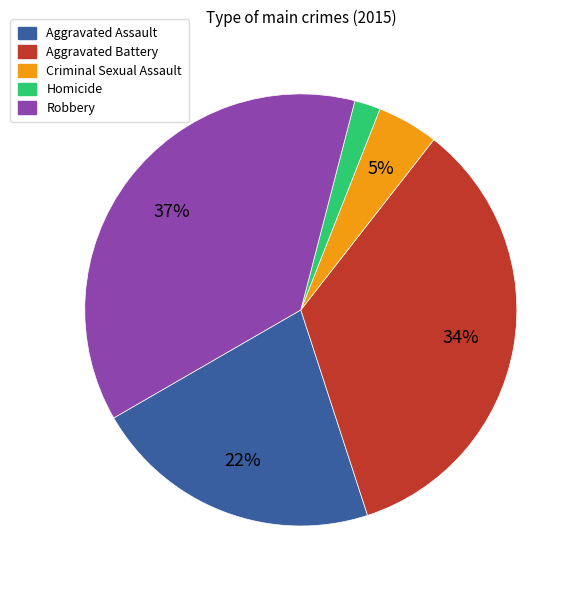

The Homicide slice represents 2% of the pie. True or false?

True